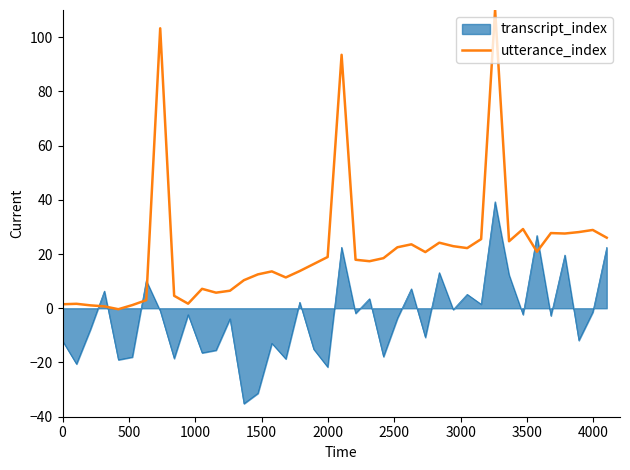

Which series has the widest spread of values?

utterance_index